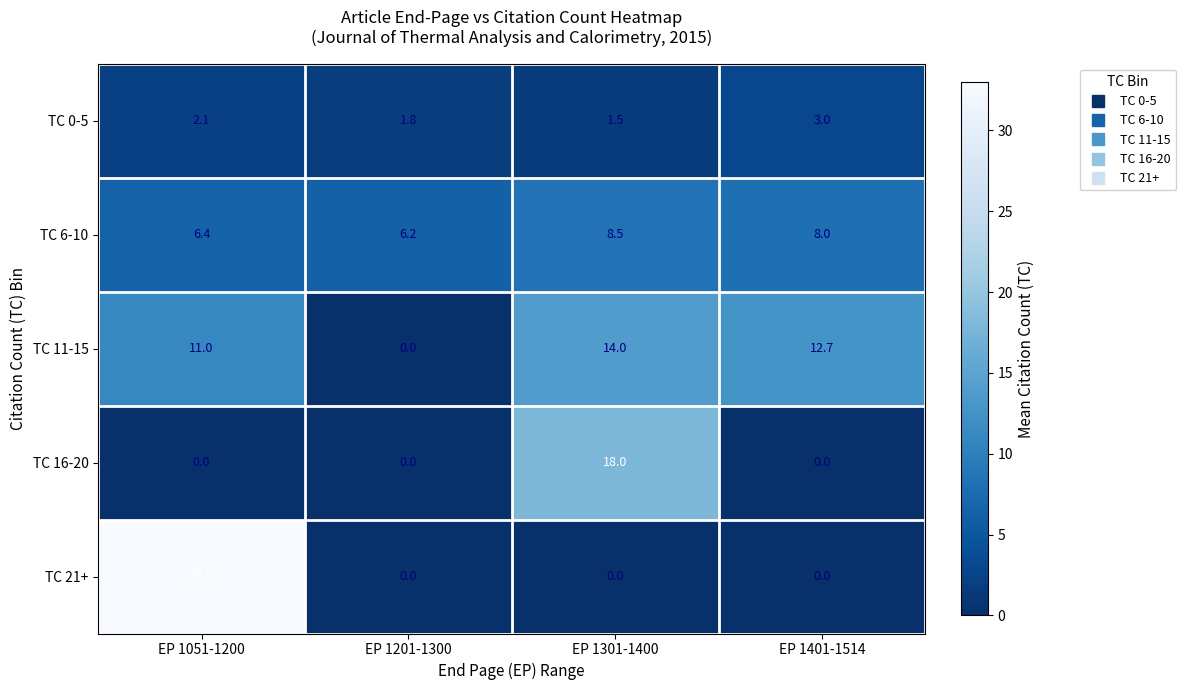

Which series has the widest spread of values?

TC 21+